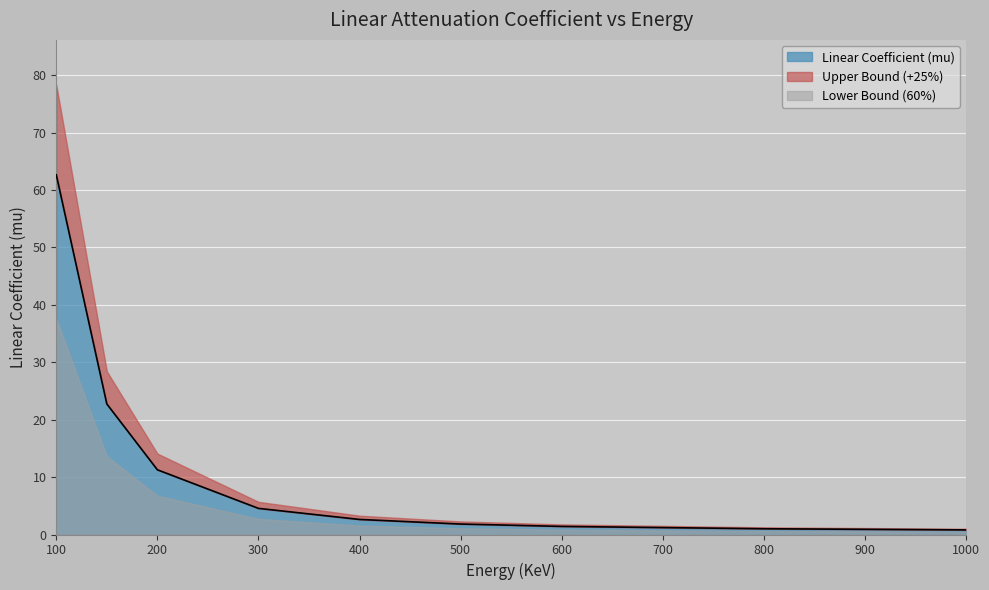

Which has a higher value, 1000 or 400?

400